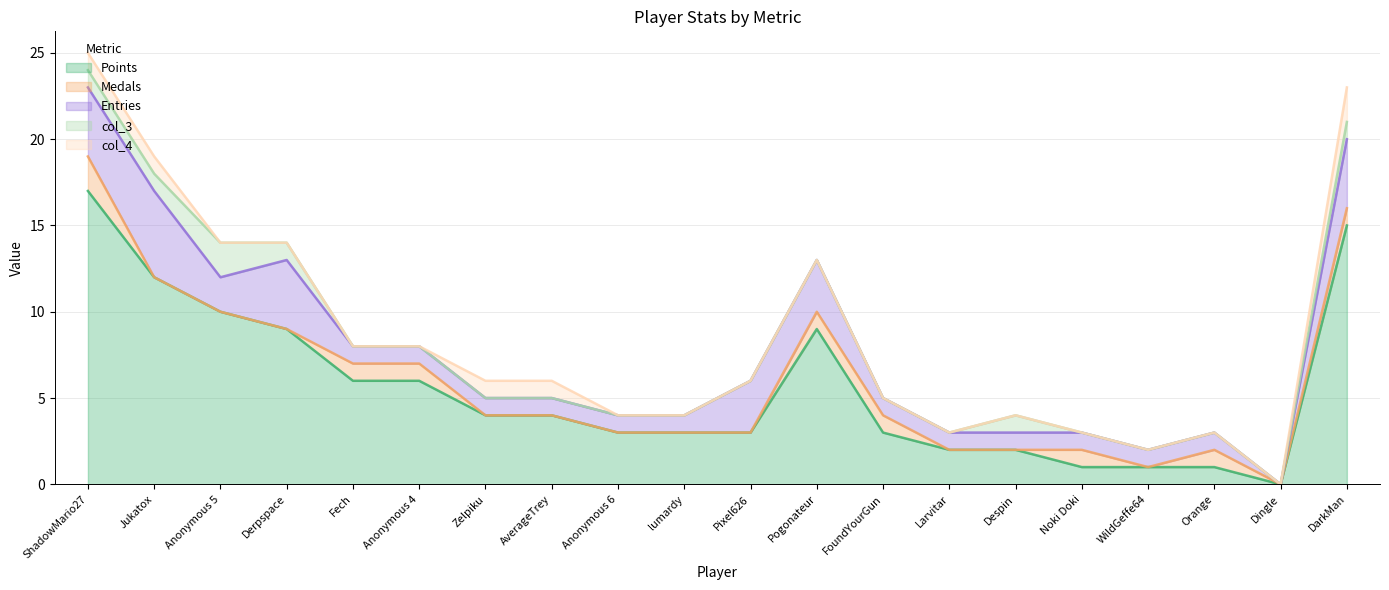

How many times do col_4 and Medals cross each other?

2